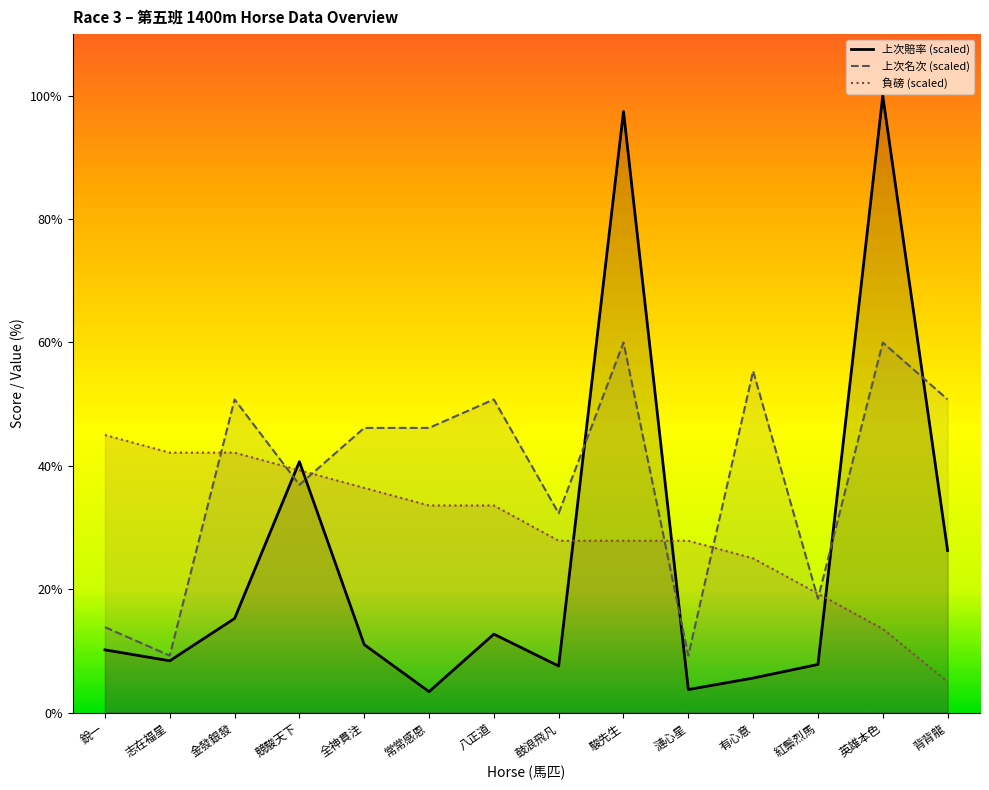

What is the label of the 4th point from the left?

競駿天下